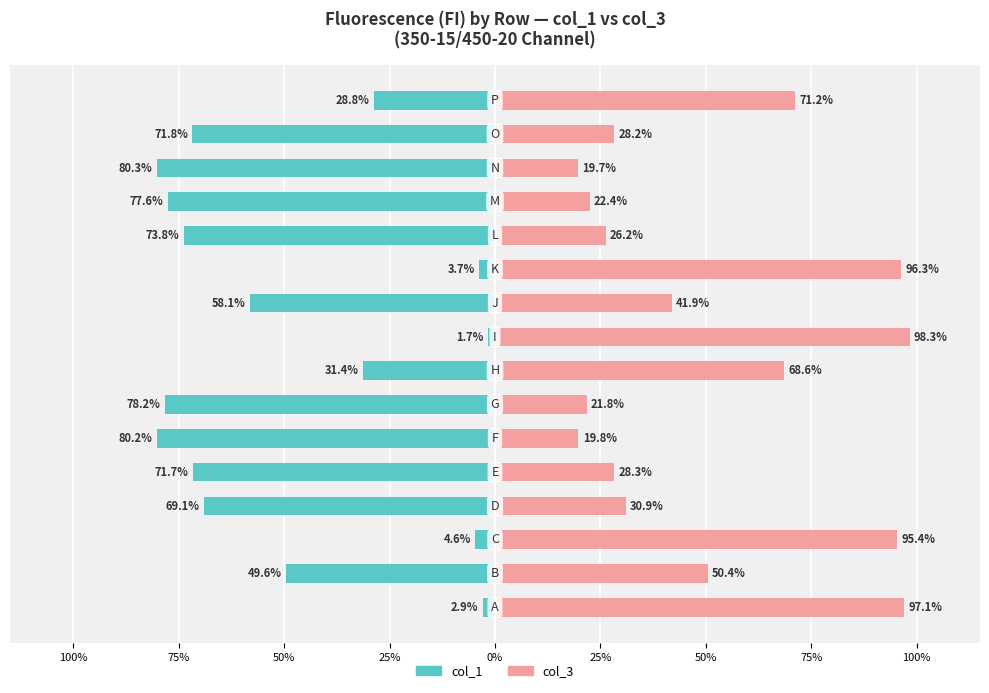

Rank the series by their maximum value, from highest to lowest.

col_3, col_1